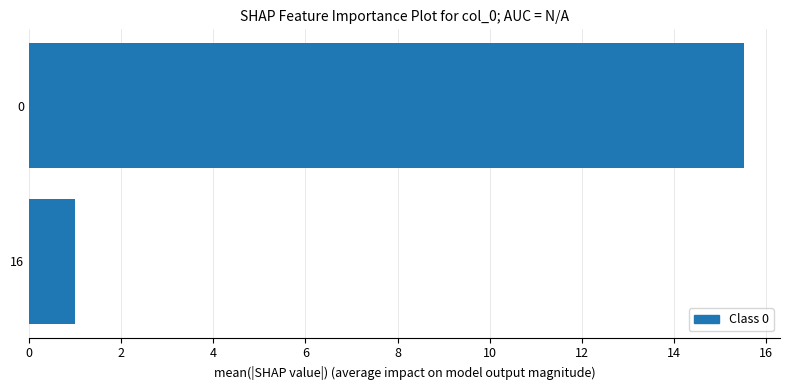

List the labels in order of value, largest first.

0, 16